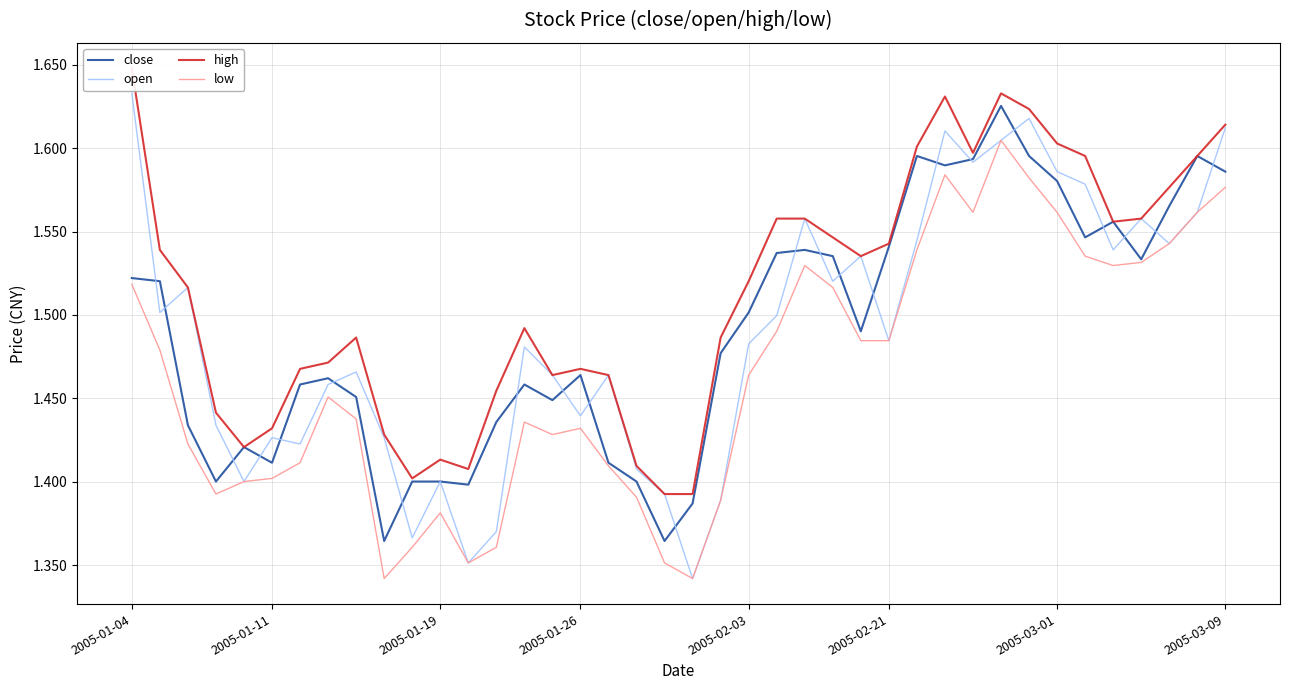

Does the chart have visible grid lines?

Yes